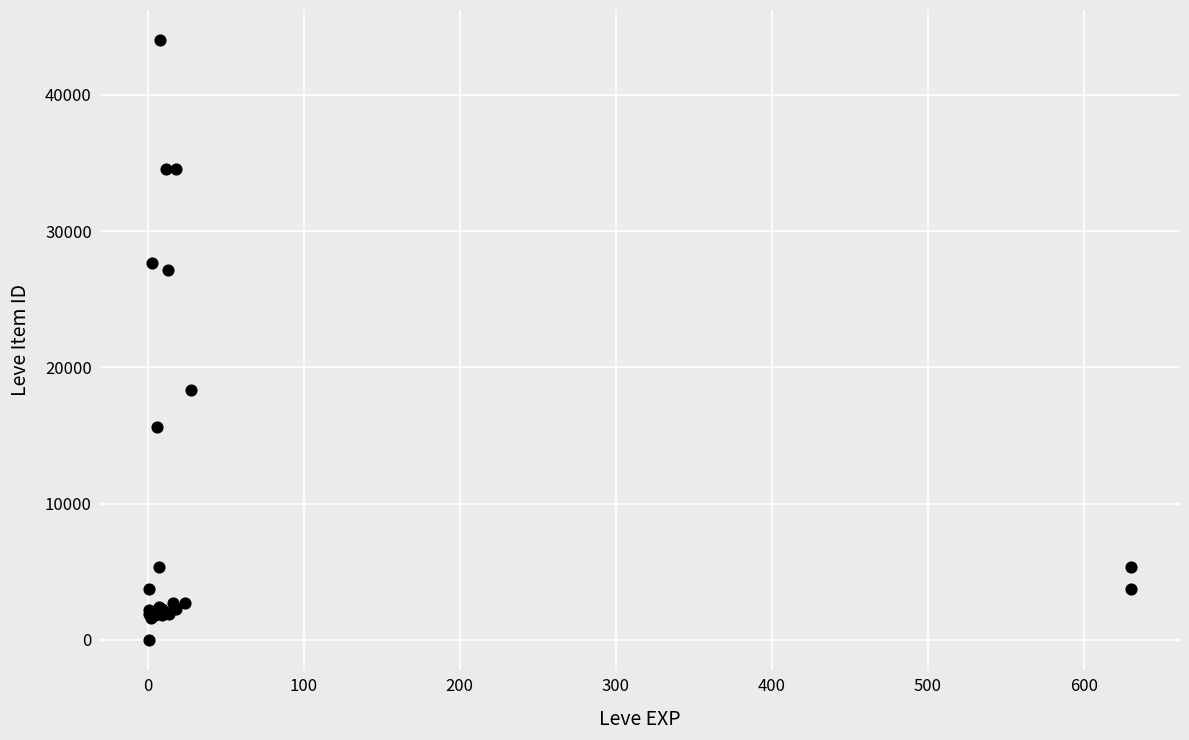

What Y value in the scatter plot is closest to 22012?

18348